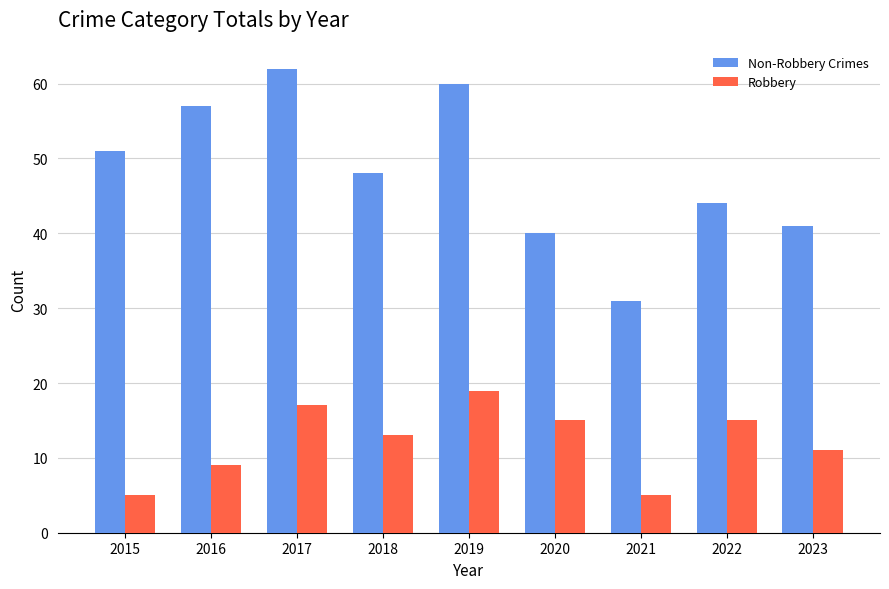

At how many categories does at least one series exceed 47?

5